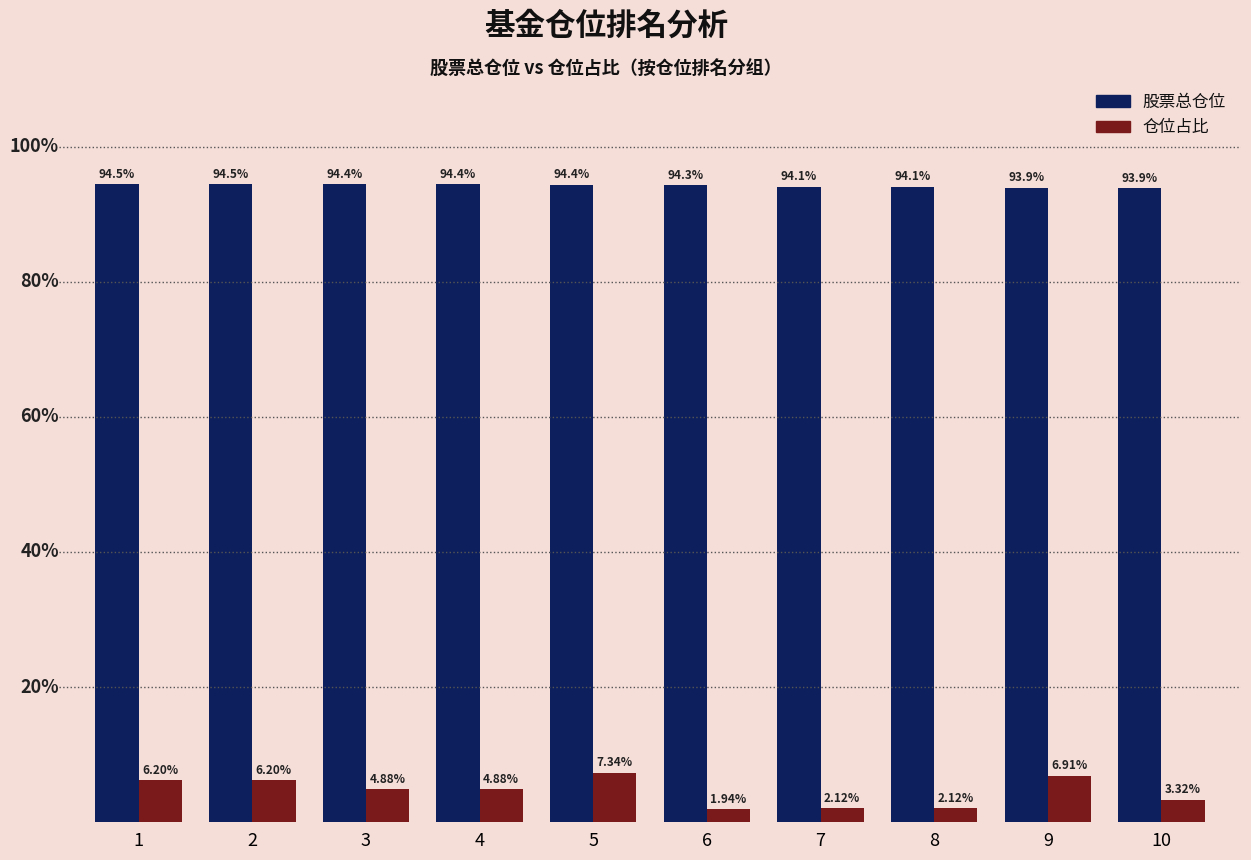

What are all the series names shown in the legend?

股票总仓位, 仓位占比